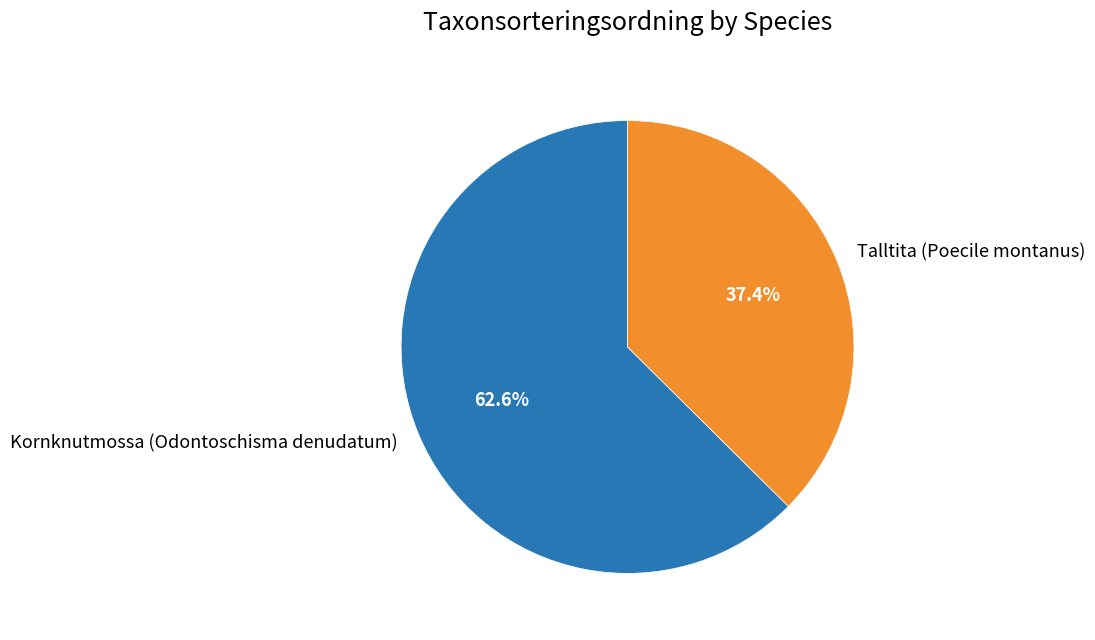

Which category has the biggest portion of the pie?

Kornknutmossa (Odontoschisma denudatum)